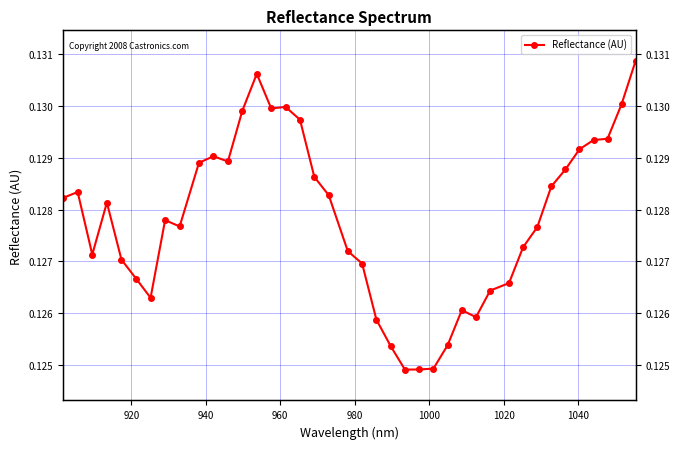

How many data points does each series have?

40